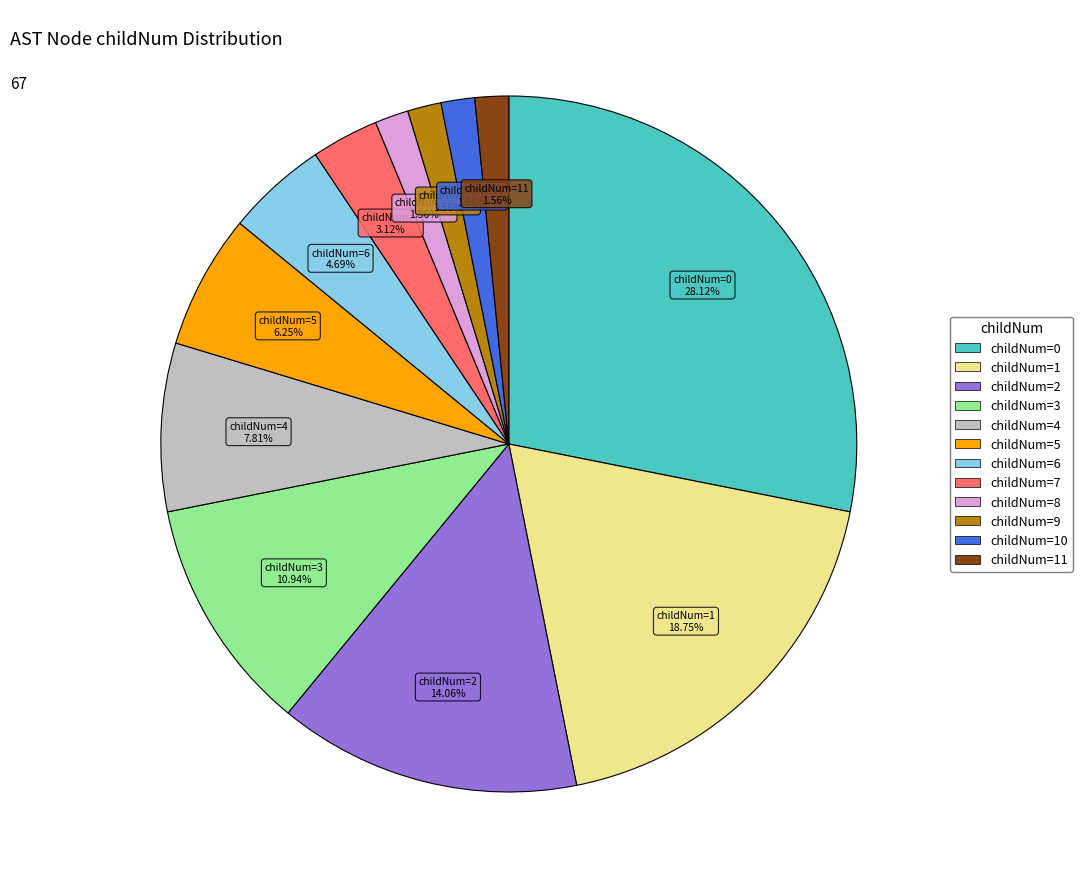

Is there any slice that represents more than half of the pie?

No